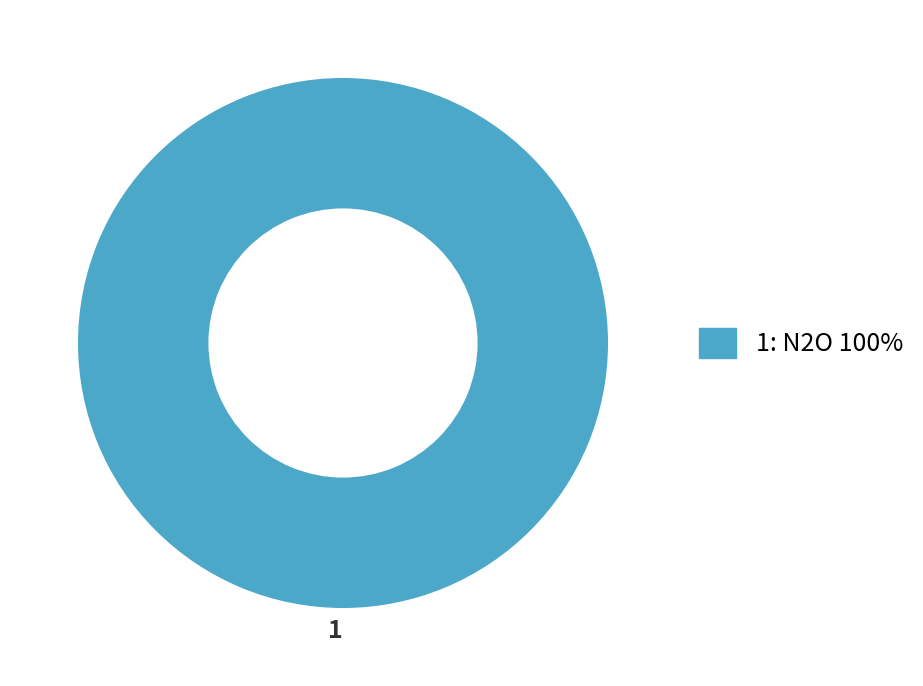

Rank the categories by value from lowest to highest.

1